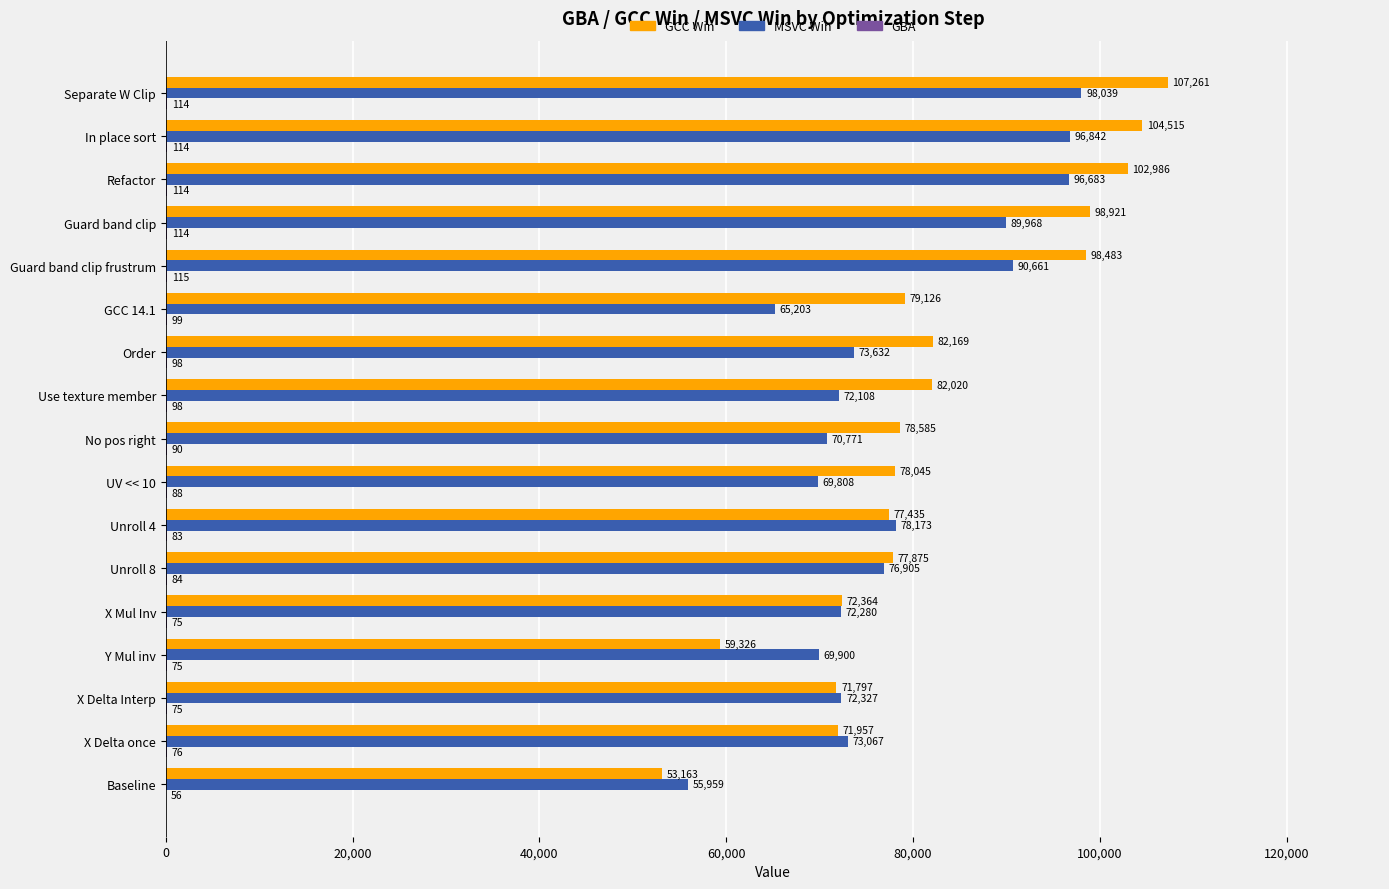

The GCC Win series shows 128198 at Order. True or false?

False